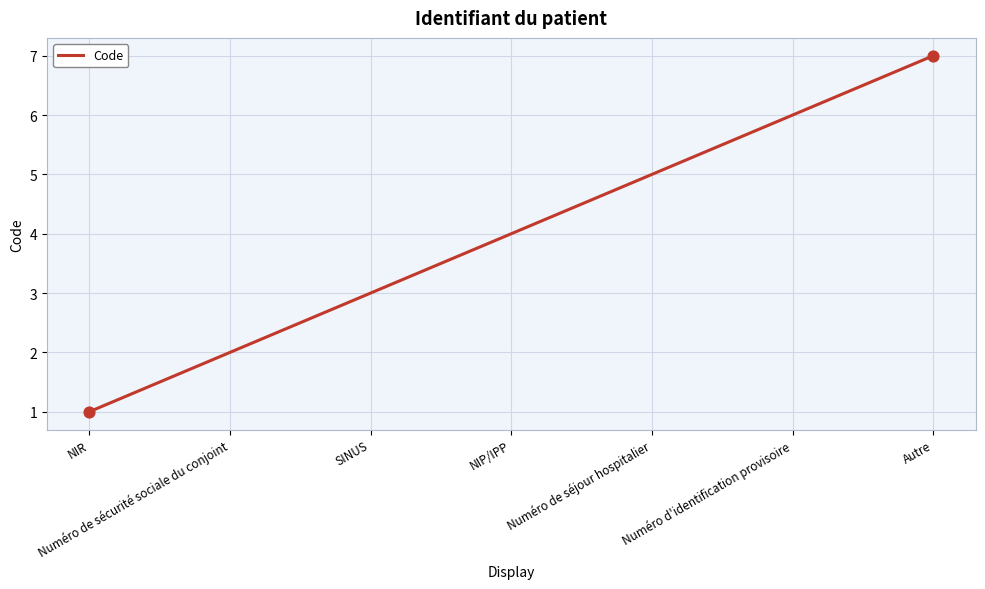

Between Numéro de séjour hospitalier and Autre, which is larger?

Autre